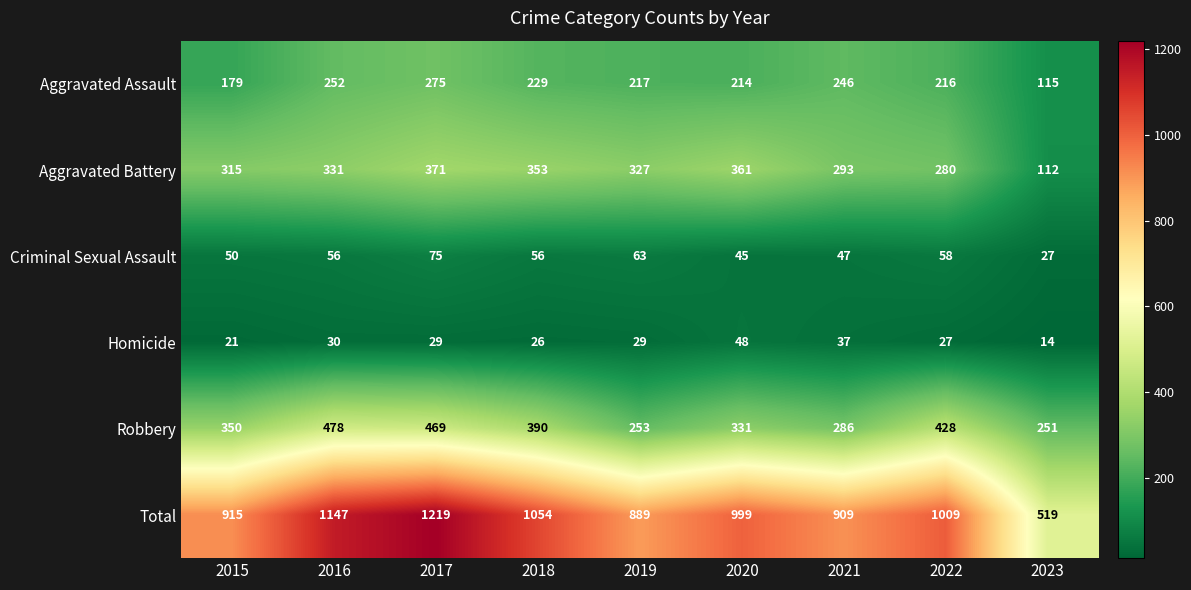

What is the difference between the maximum and second lowest values in the Homicide series?

27